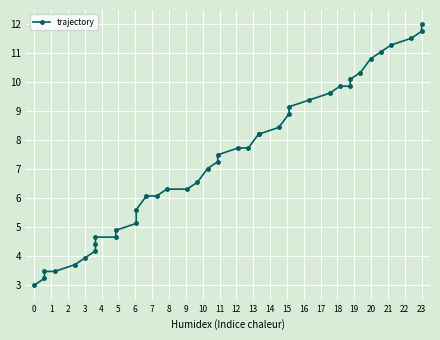

What is the minimum value shown in the chart?

3.0